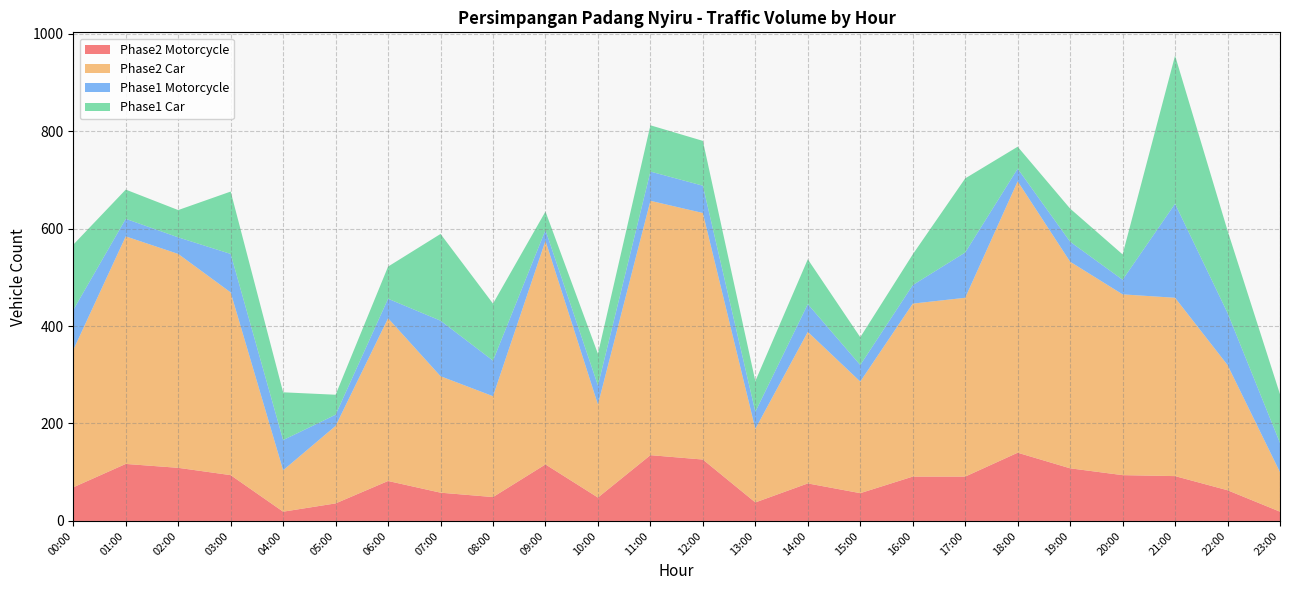

Reading right to left, list all the values displayed in this chart.

Phase2 Motorcycle: 23:00=19	22:00=63	21:00=92	20:00=94	19:00=108	18:00=140	17:00=91	16:00=91	15:00=57	14:00=77	13:00=38	12:00=126	11:00=135	10:00=48	09:00=116	08:00=49	07:00=58	06:00=82	05:00=36	04:00=19	03:00=94	02:00=109	01:00=117	00:00=69
Phase2 Car: 23:00=81	22:00=257	21:00=366	20:00=371	19:00=424	18:00=557	17:00=367	16:00=355	15:00=229	14:00=311	13:00=151	12:00=506	11:00=522	10:00=191	09:00=459	08:00=207	07:00=239	06:00=334	05:00=159	04:00=85	03:00=375	02:00=439	01:00=467	00:00=282
Phase1 Motorcycle: 23:00=60	22:00=107	21:00=193	20:00=30	19:00=41	18:00=26	17:00=93	16:00=38	15:00=34	14:00=57	13:00=35	12:00=56	11:00=60	10:00=39	09:00=22	08:00=73	07:00=114	06:00=40	05:00=23	04:00=62	03:00=79	02:00=34	01:00=36	00:00=82
Phase1 Car: 23:00=100	22:00=169	21:00=304	20:00=52	19:00=68	18:00=45	17:00=152	16:00=63	15:00=57	14:00=92	13:00=63	12:00=92	11:00=95	10:00=65	09:00=38	08:00=117	07:00=178	06:00=66	05:00=41	04:00=98	03:00=128	02:00=56	01:00=60	00:00=134